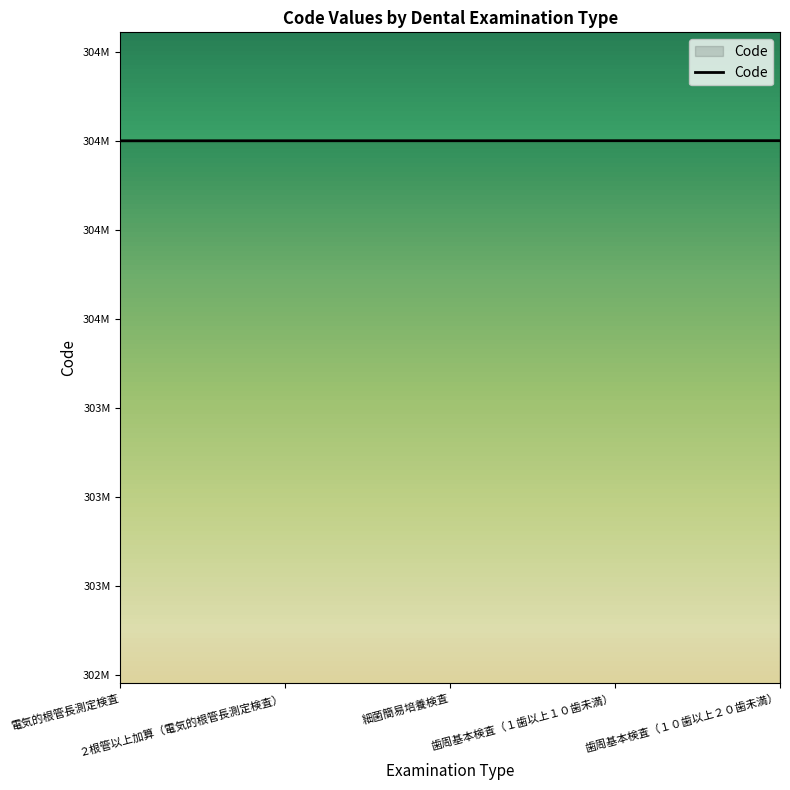

Does the chart display data point markers on the line(s)?

No